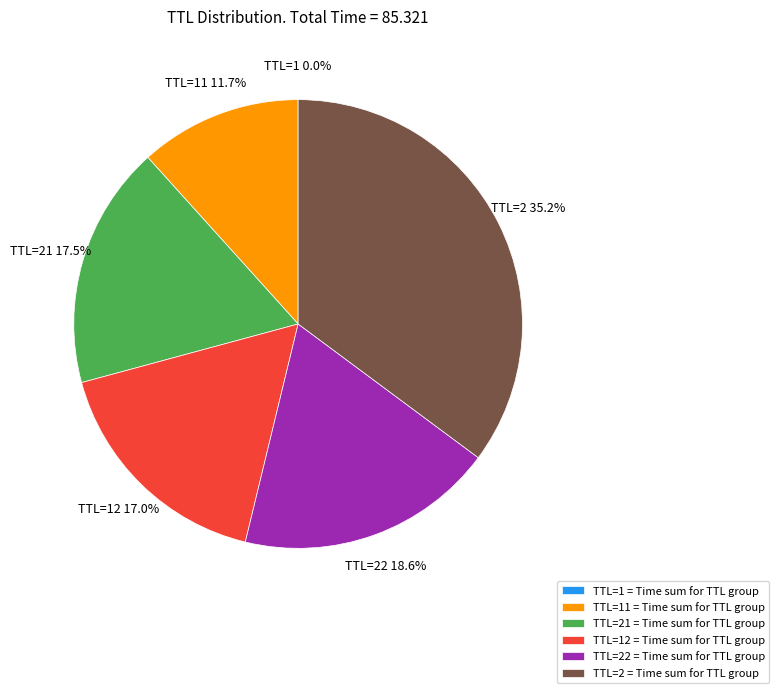

What portion of the pie excludes TTL=12 = Time sum for TTL group?

83.0%